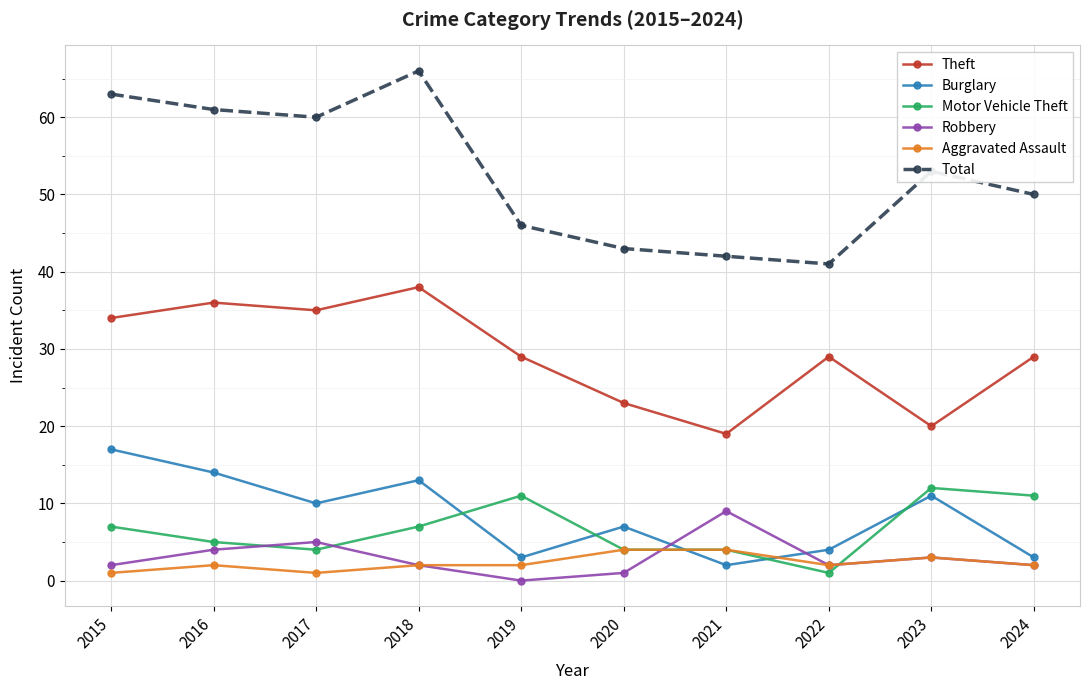

True or false: Motor Vehicle Theft and Theft intersect in this chart.

False